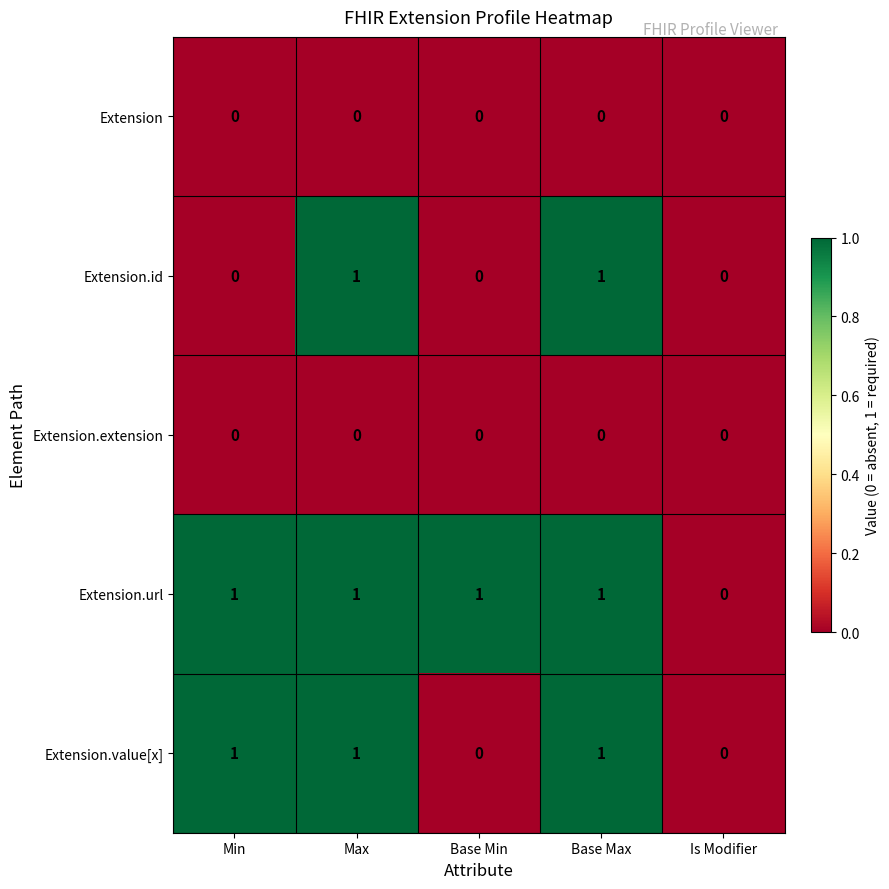

Between Base Min and Is Modifier, which series saw the biggest shift?

Extension.url